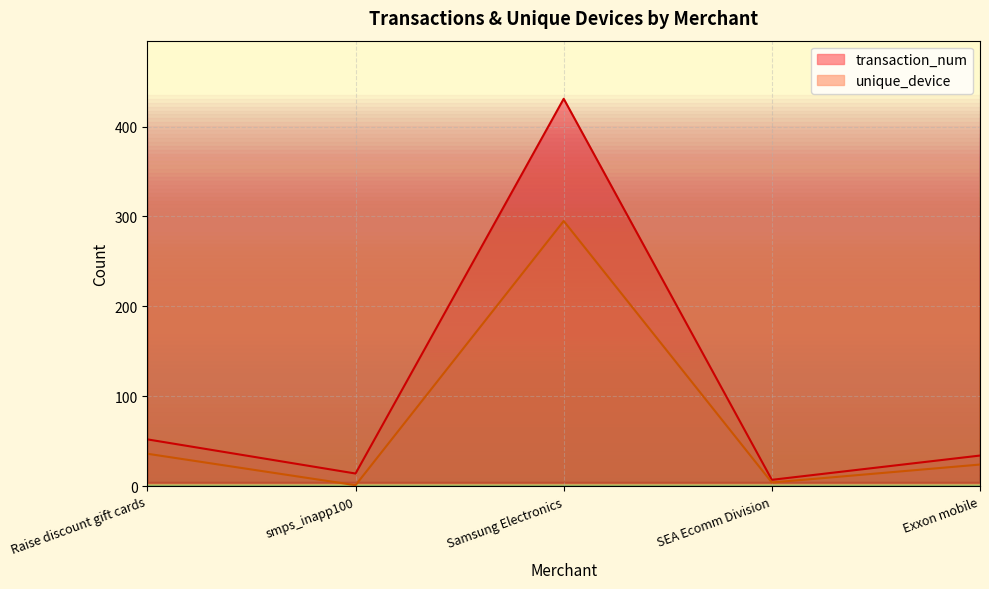

What is the label of the 1st point from the right?

Exxon mobile